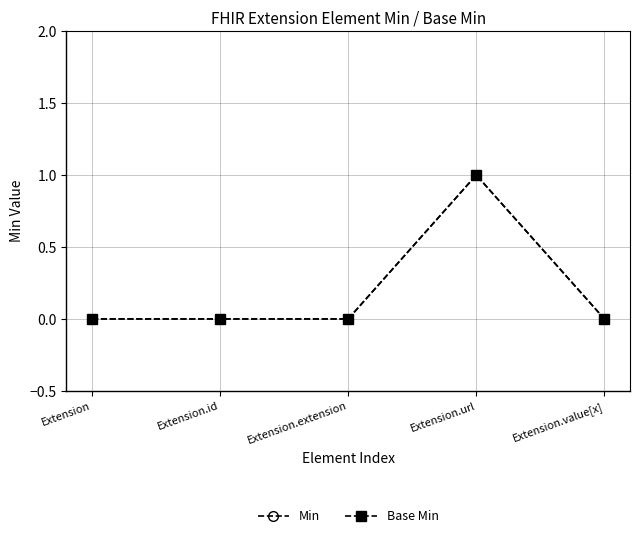

Does the chart have visible grid lines?

Yes